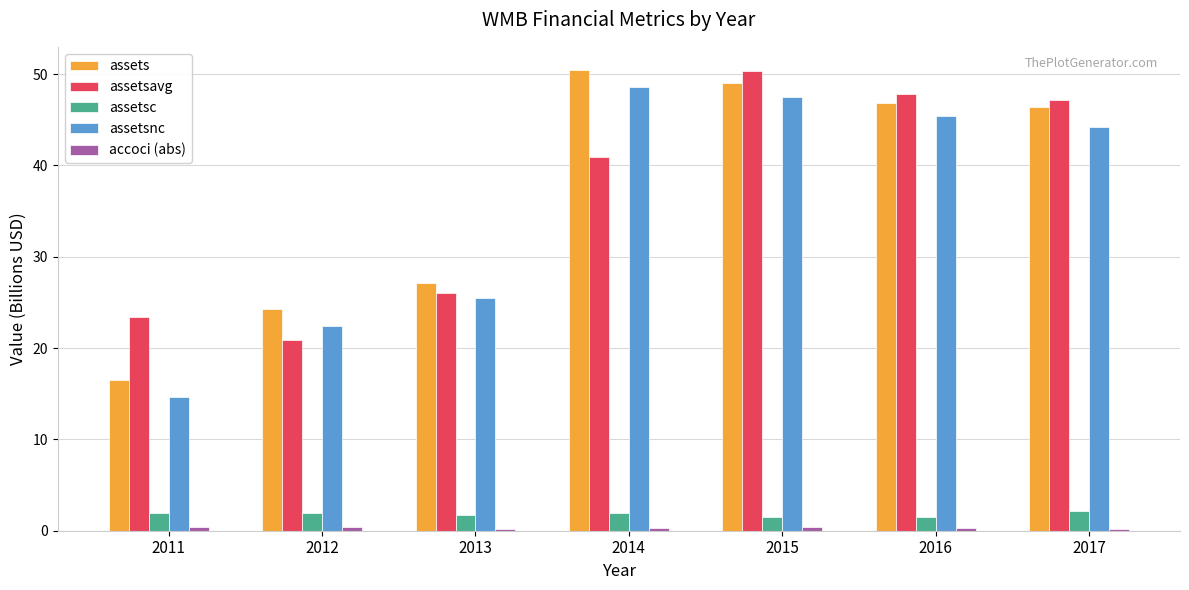

What is the highest value of the assetsc series?

2.2